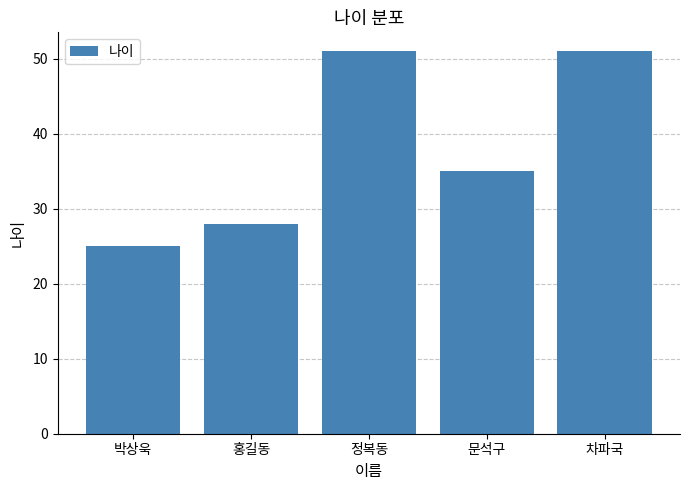

How many values are below 35?

2